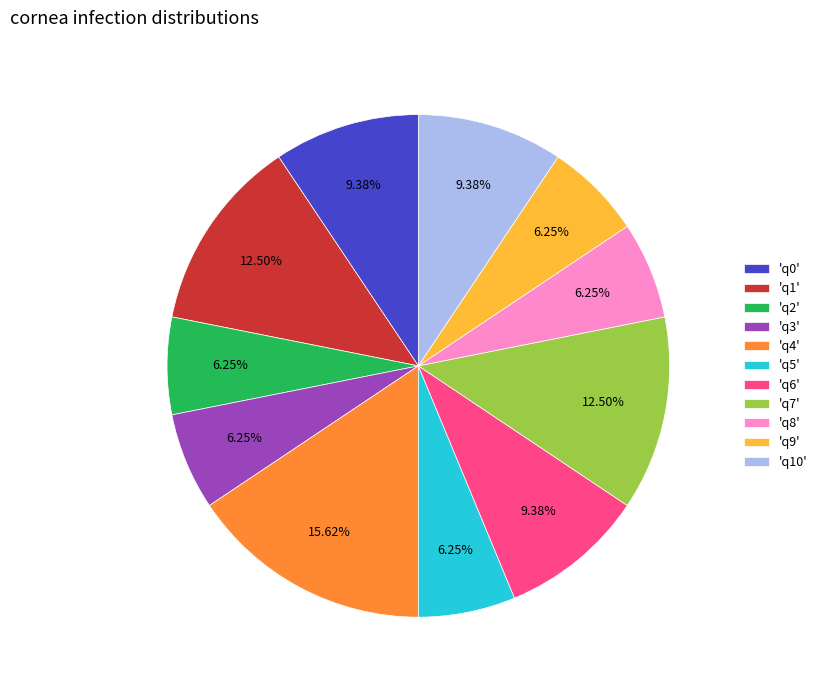

Count the number of slices in the pie.

11